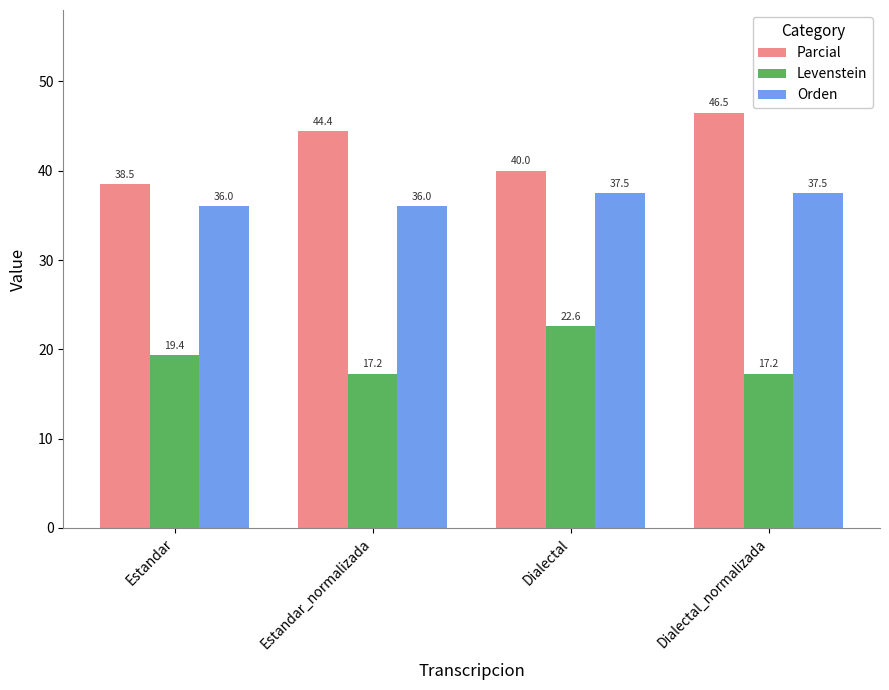

Reading left to right, extract all data points from this chart.

Parcial: Estandar=38.5	Estandar_normalizada=44.4	Dialectal=40.0	Dialectal_normalizada=46.5
Levenstein: Estandar=19.4	Estandar_normalizada=17.2	Dialectal=22.6	Dialectal_normalizada=17.2
Orden: Estandar=36.0	Estandar_normalizada=36.0	Dialectal=37.5	Dialectal_normalizada=37.5